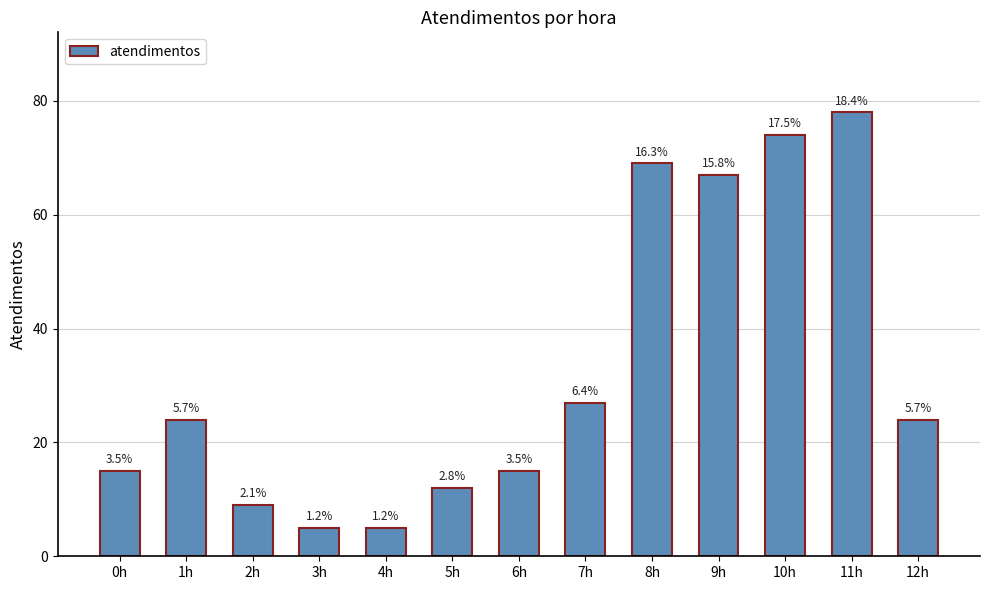

What is the change in value from 4h to 8h?

+64